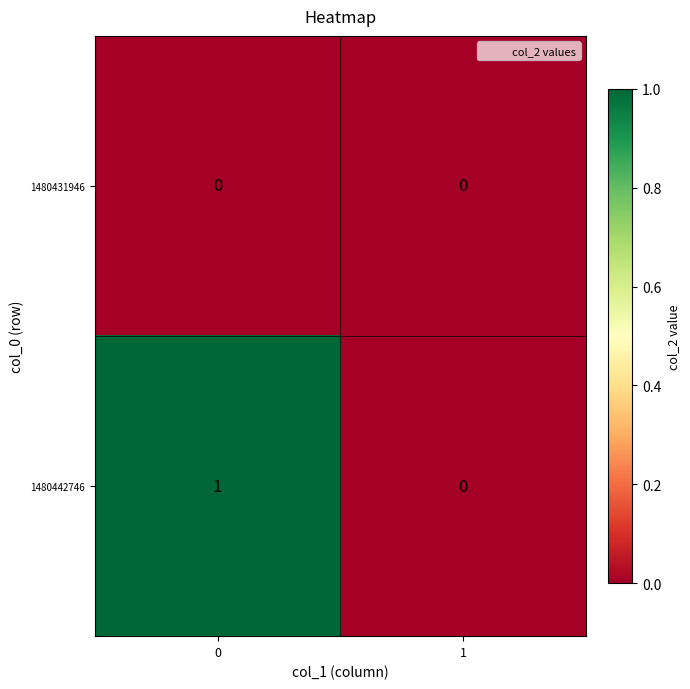

List the series in order of their overall mean, lowest first.

1480431946, 1480442746